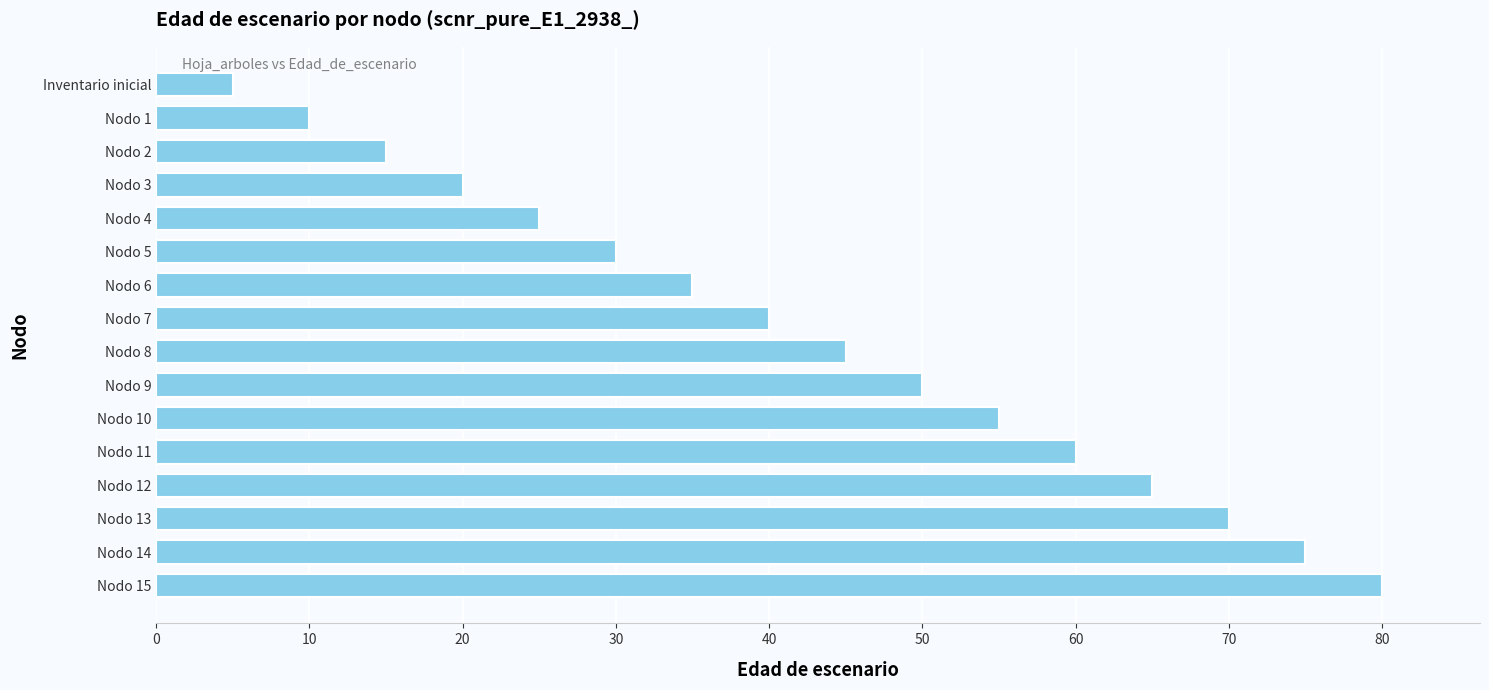

What is the difference between the maximum and minimum values?

75